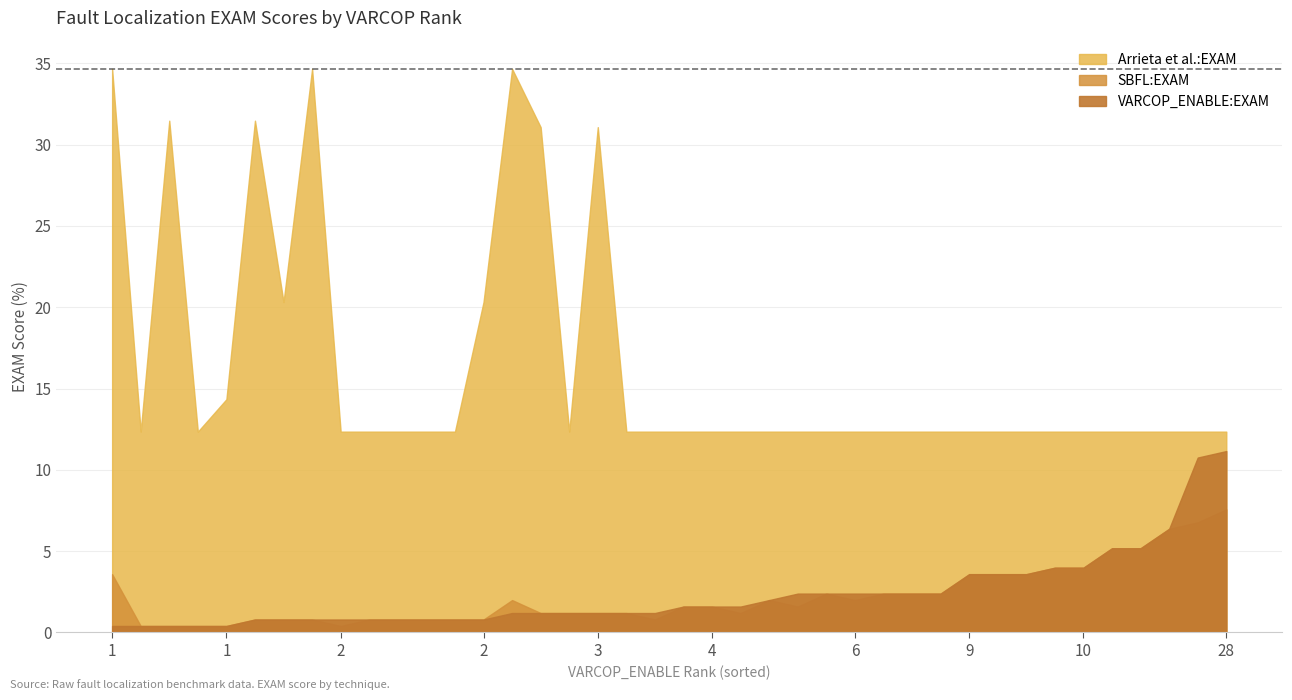

What is the greatest value displayed?

34.7